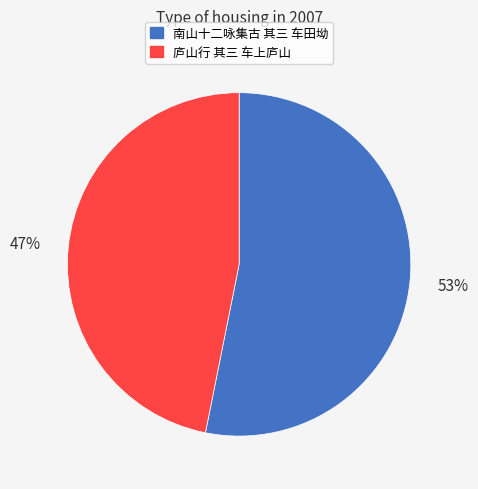

Combined, do 南山十二咏集古 其三 车田坳 and 庐山行 其三 车上庐山 account for over 50%?

Yes